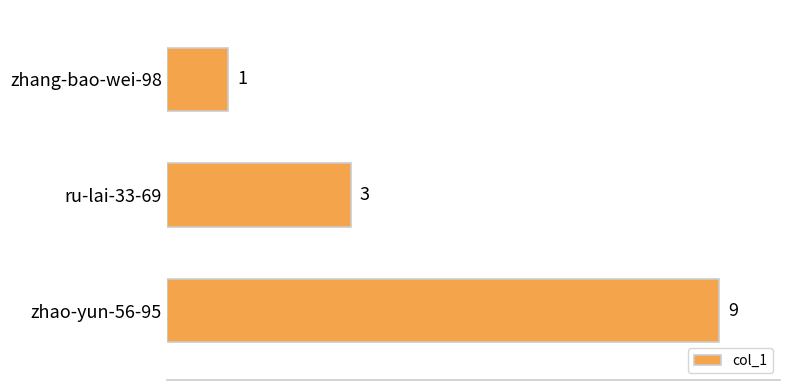

The chart shows a value of 0 at zhang-bao-wei-98. True or false?

False